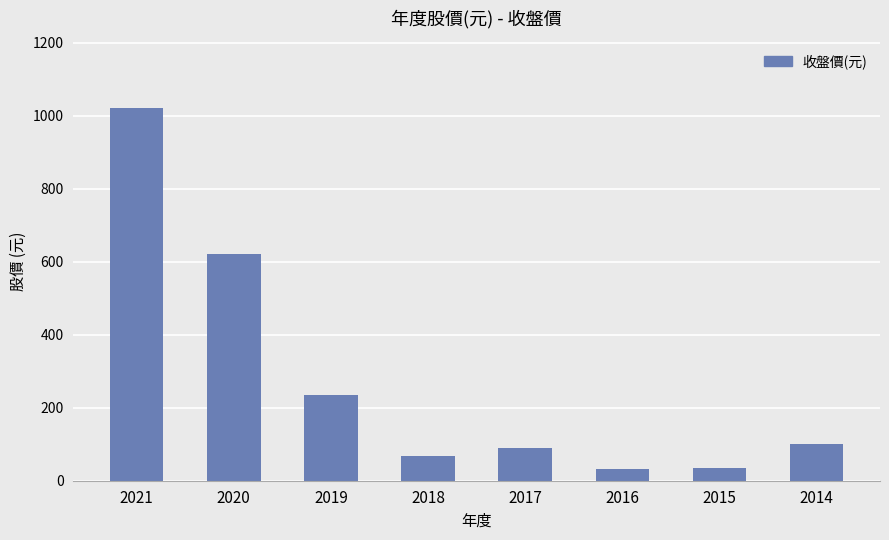

Where does the data first go above 101?

2021